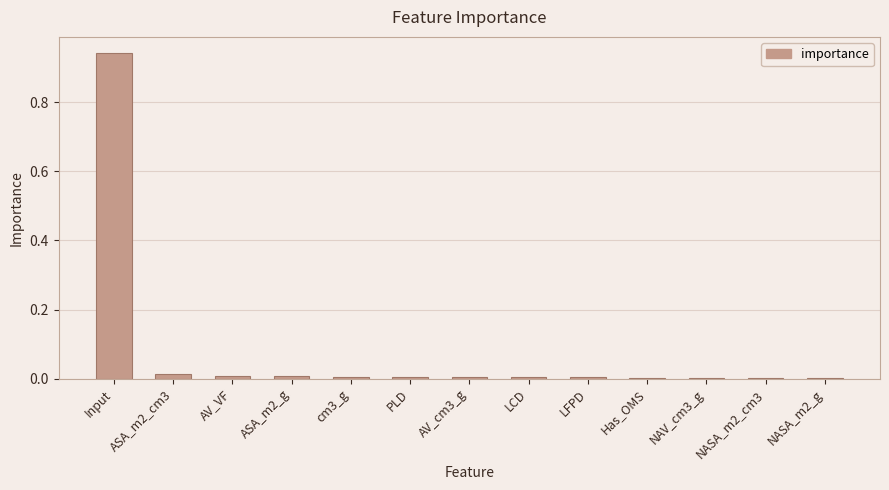

What is the average value?

0.1